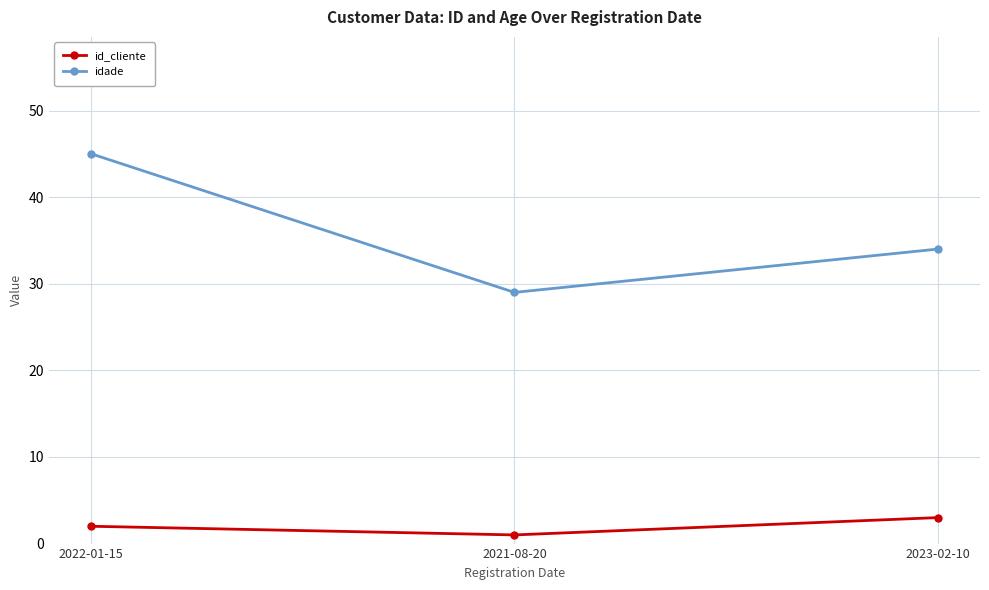

What is the minimum value shown in the chart?

1